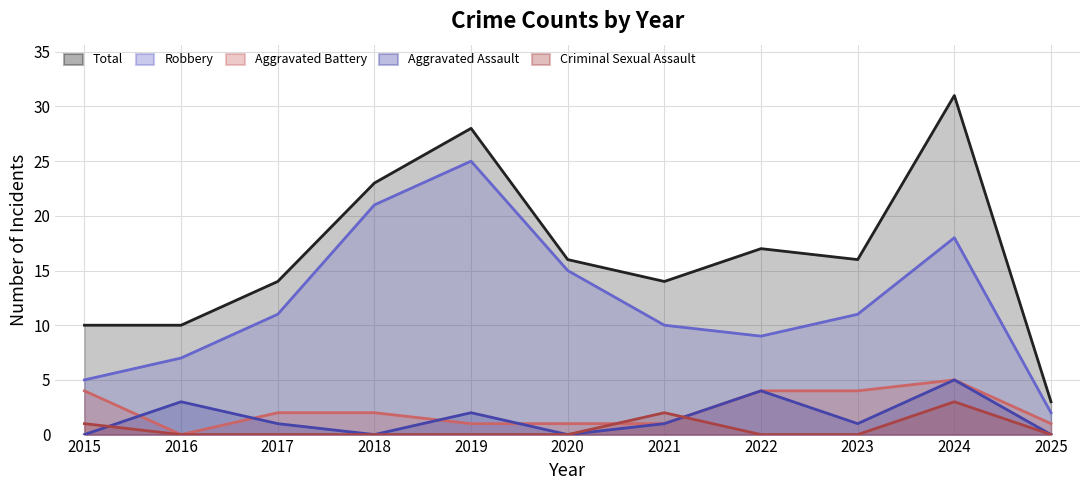

True or false: Robbery and Total intersect in this chart.

False